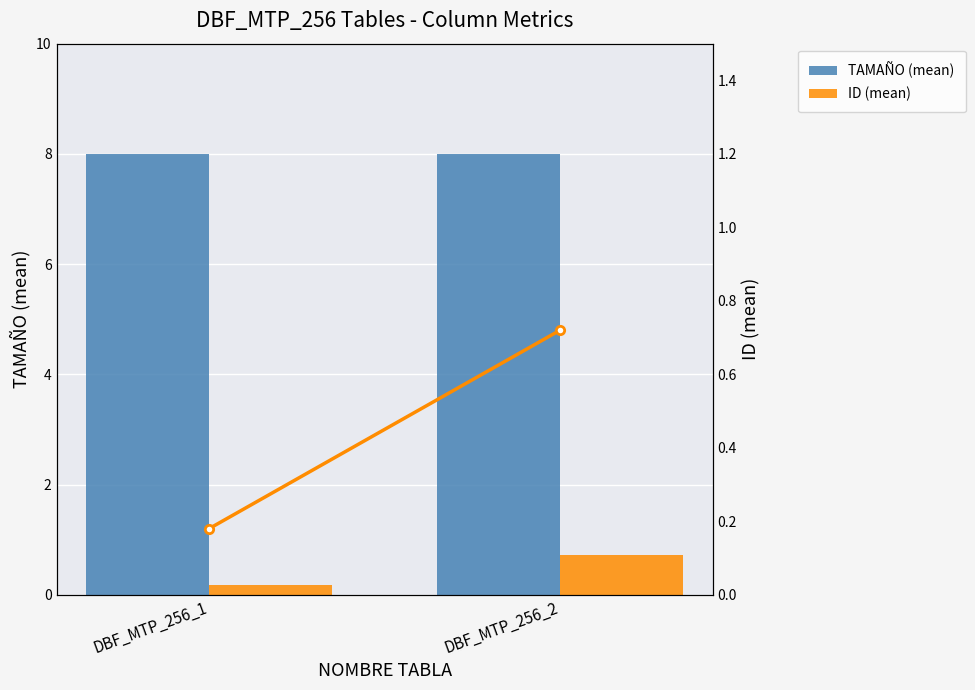

Reading left to right, list all the values displayed in this chart.

TAMAÑO (mean): DBF_MTP_256_1=8.0	DBF_MTP_256_2=8.0
ID (mean): DBF_MTP_256_1=0.2	DBF_MTP_256_2=0.7